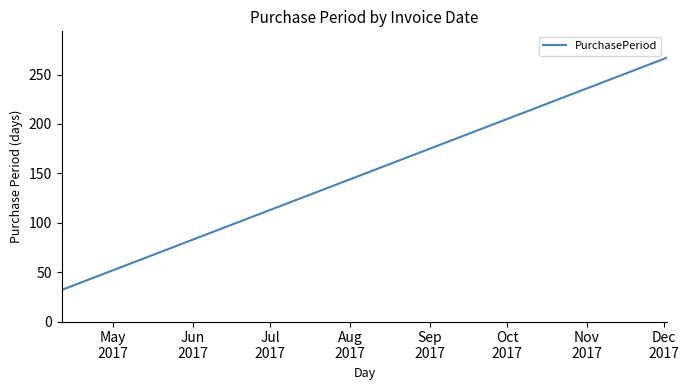

What is the average value?

161